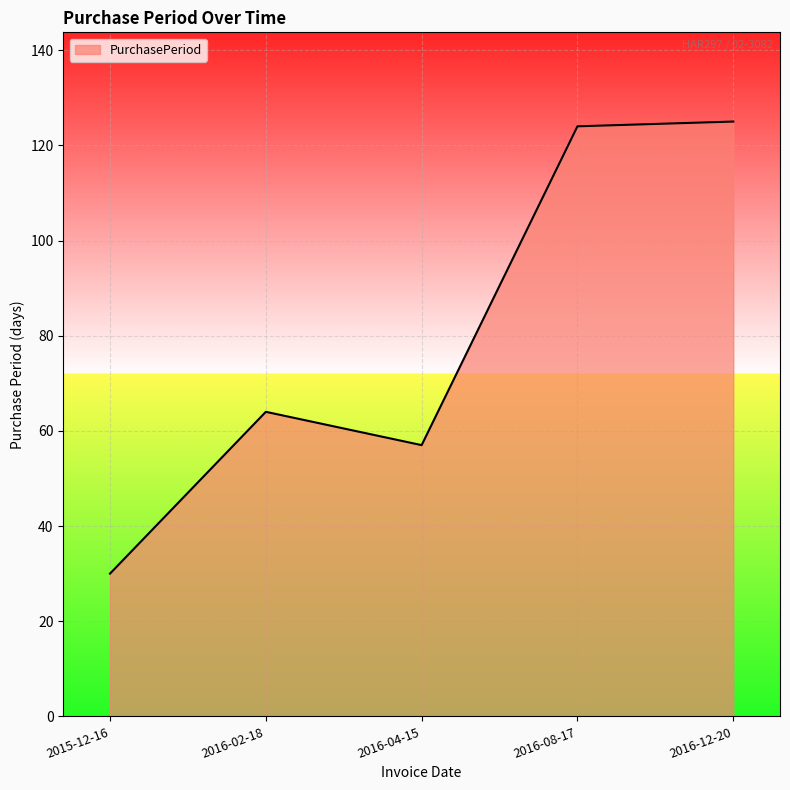

Is it true that the value at 2016-02-18 is 64?

True